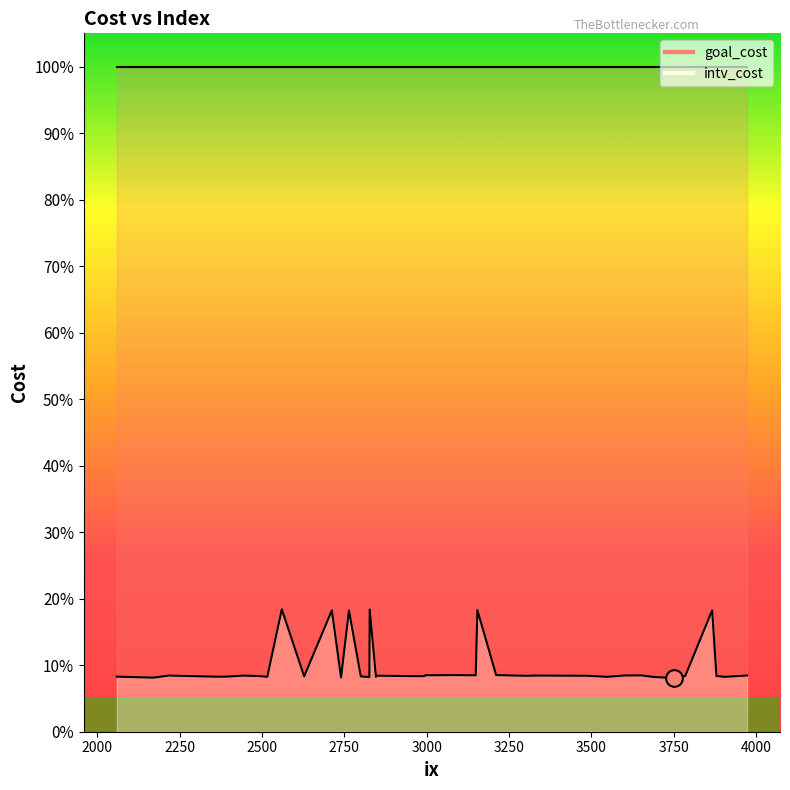

True or false: goal_cost and intv_cost cross at least once.

False